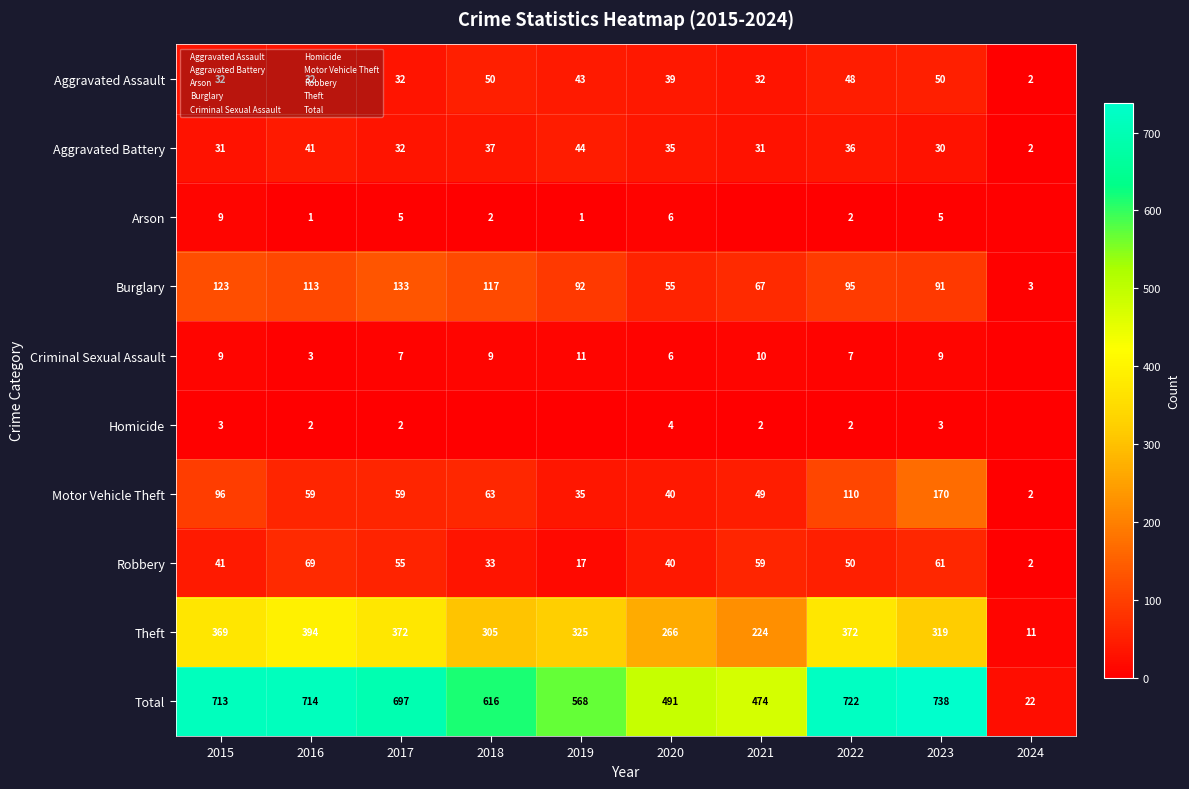

How many Arson values are between 1 and 5?

6